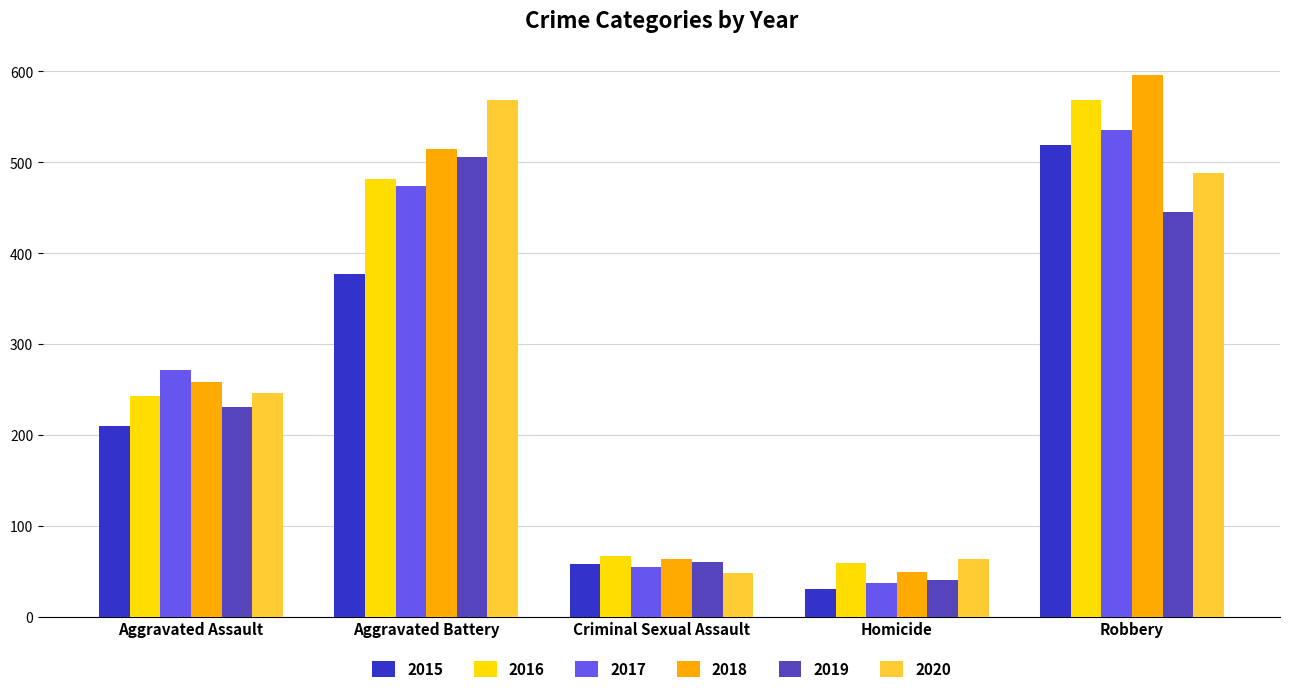

The 2020 series shows 246 at Aggravated Assault. True or false?

True